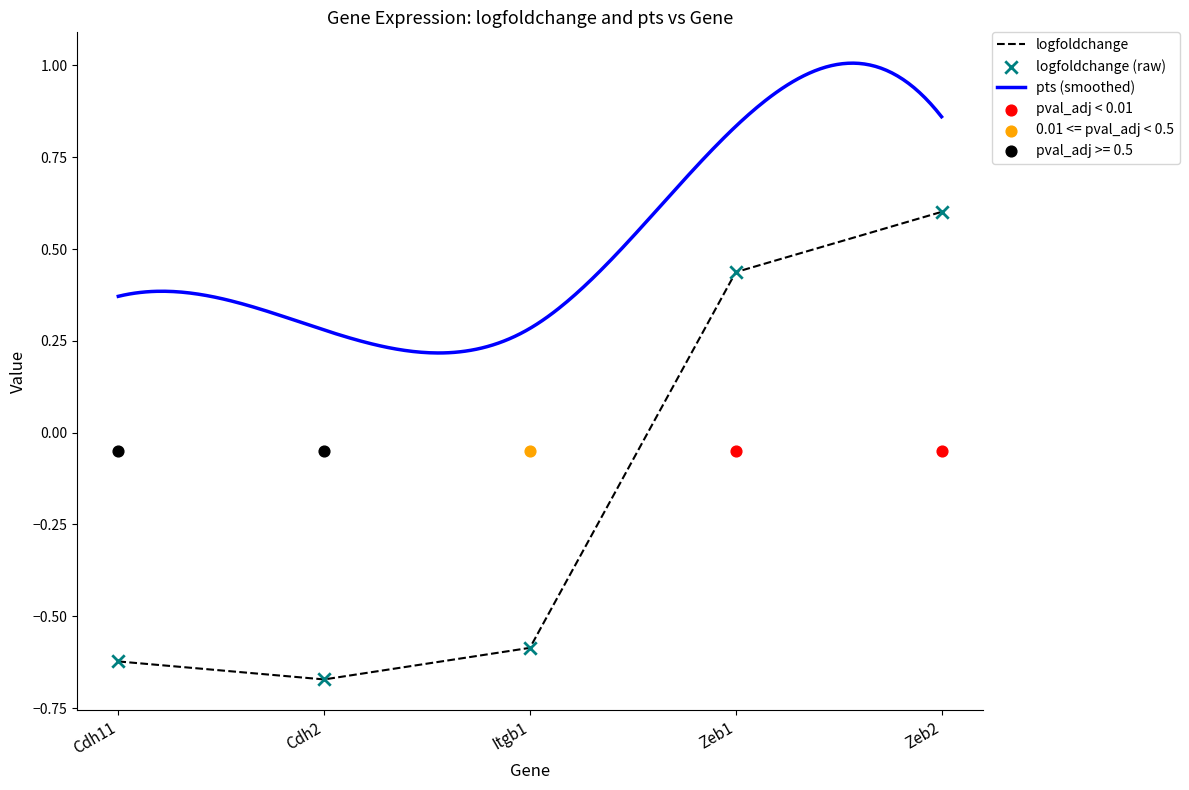

What is the total value across all series at Zeb1?

0.9